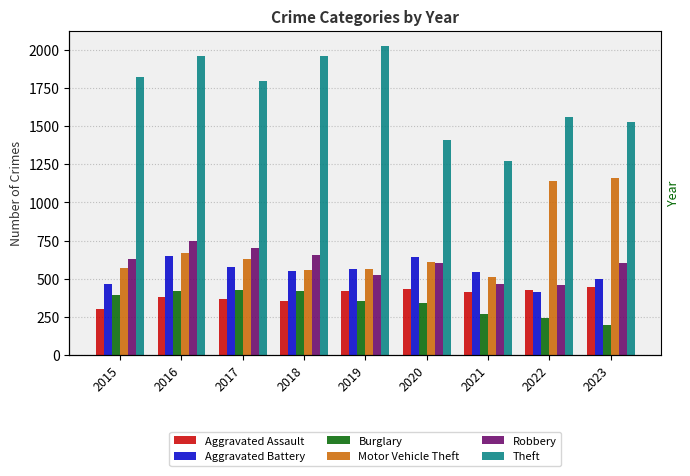

List the labels in order of Theft value, largest first.

2019, 2016, 2018, 2015, 2017, 2022, 2023, 2020, 2021